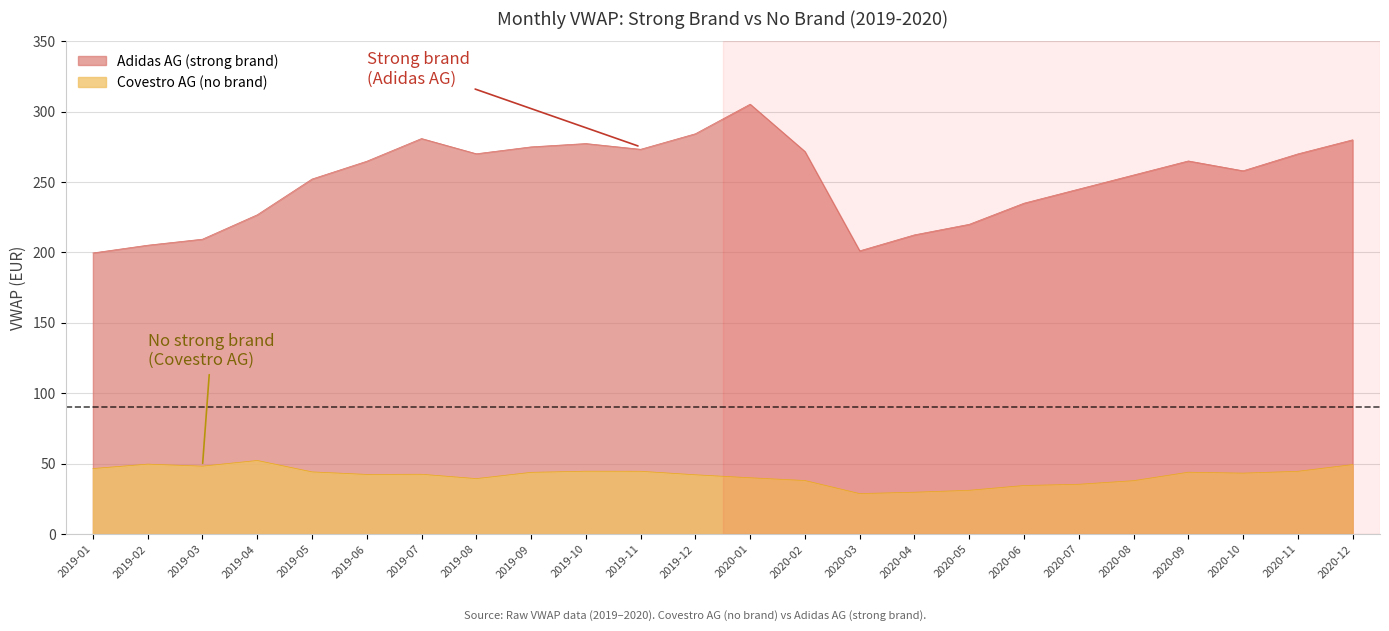

At which label is Covestro AG (no brand) closest to 40?

2020-01